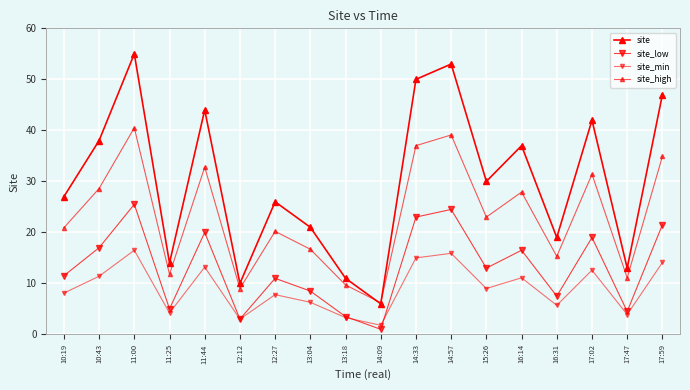

How many series are shown in this chart?

4